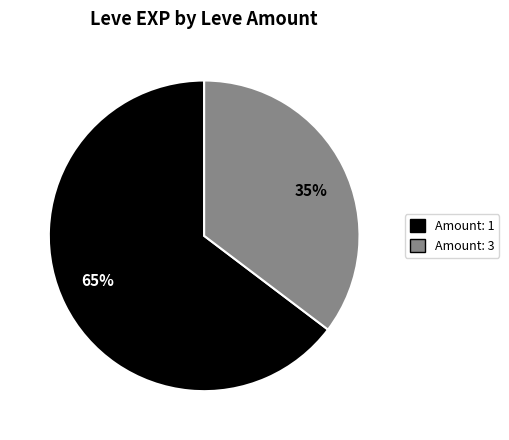

To the nearest percent, what portion does Amount: 3 represent?

35%